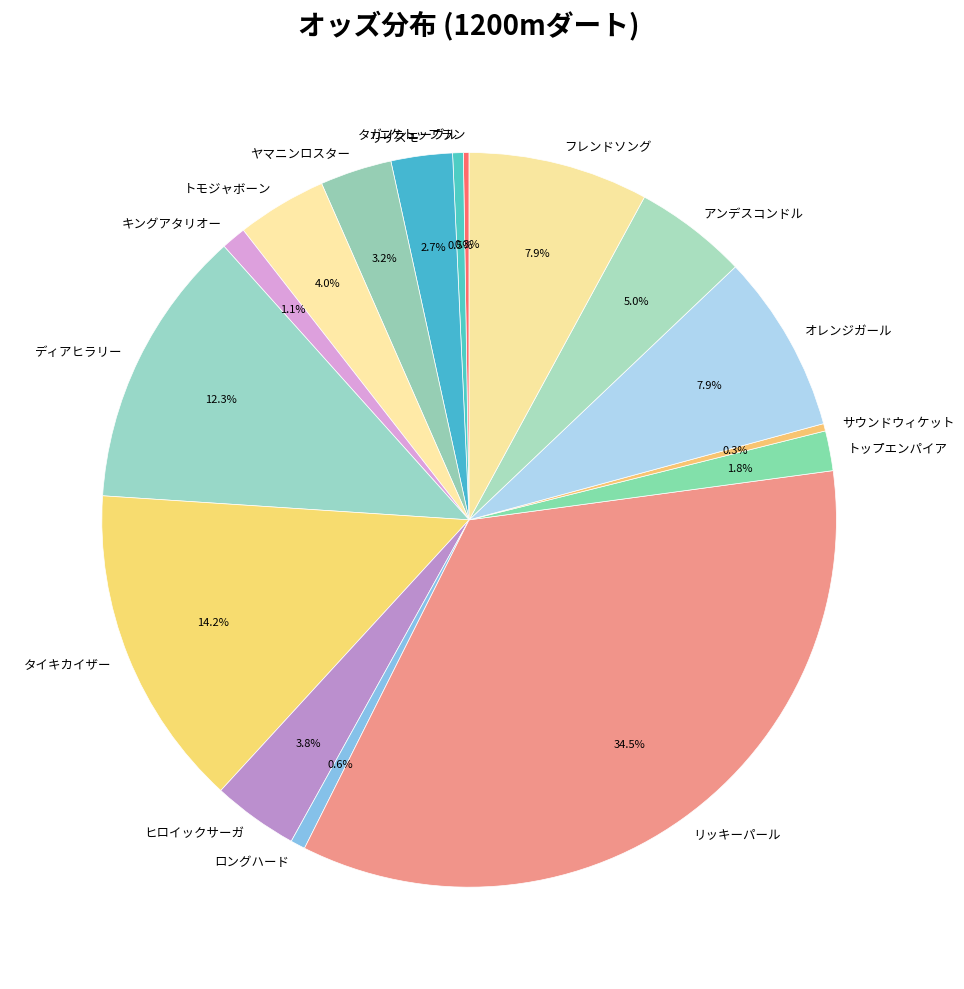

True or false: フレンドソング accounts for 8% of the total.

True